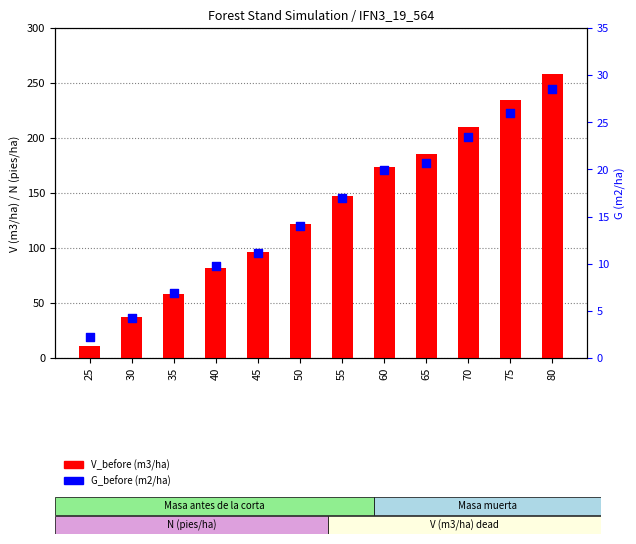

At which category is the sum across all series the highest?

80